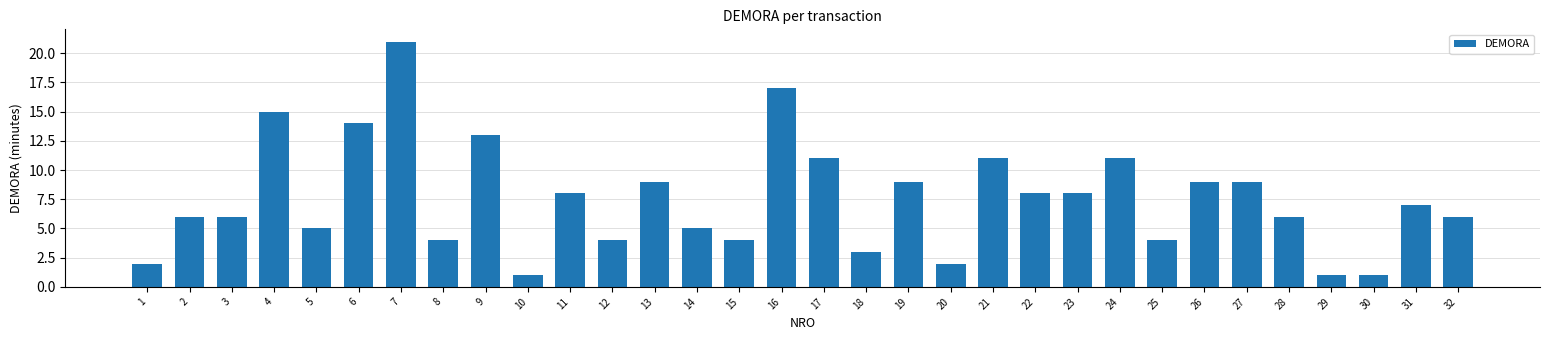

Which category has the highest value across all series?

7